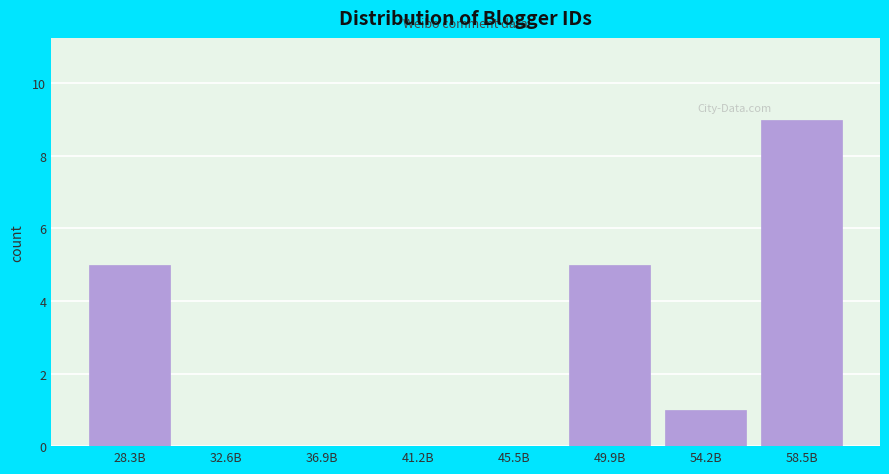

Reading right to left, list all the values displayed in this chart.

58.5B=9	54.2B=1	49.9B=5	45.5B=0	41.2B=0	36.9B=0	32.6B=0	28.3B=5